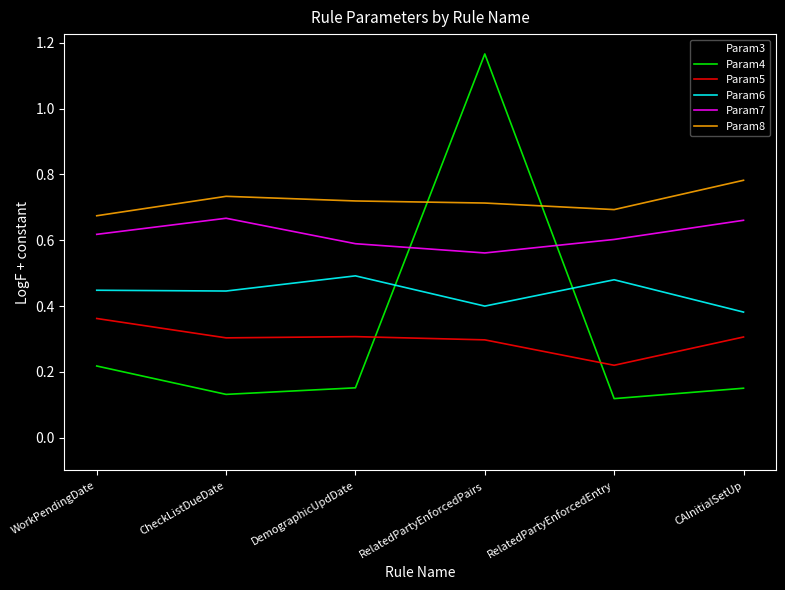

The value of Param8 at WorkPendingDate is 0.7. True or false?

True